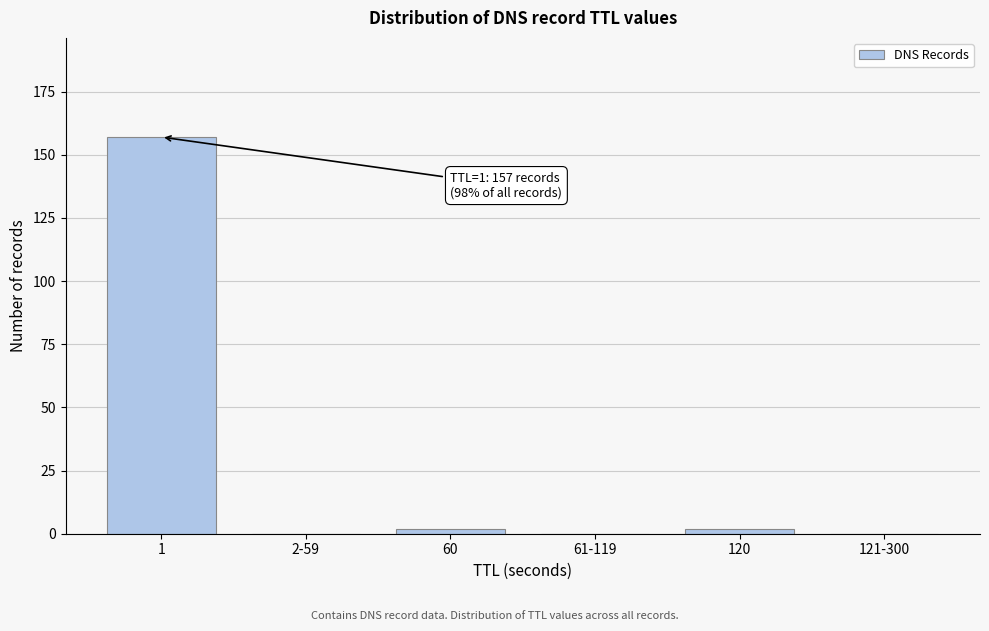

Reading right to left, list all the values displayed in this chart.

121-300=0	120=2	61-119=0	60=2	2-59=0	1=157